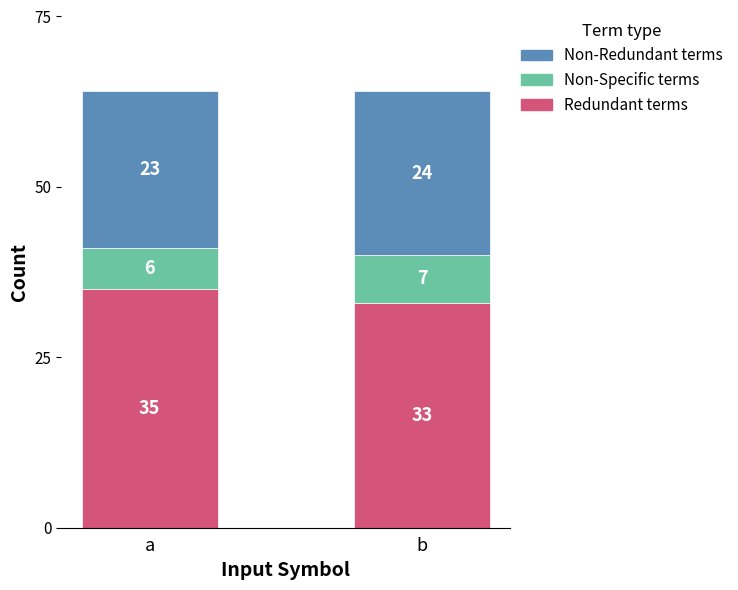

List the labels in order of Redundant terms value, largest first.

a, b